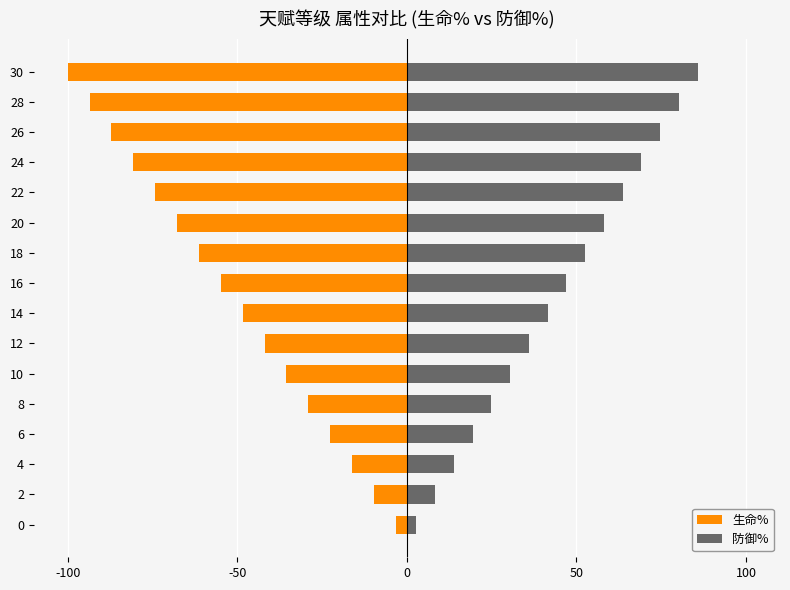

What is the value of the 防御% bar at the 15th from the left?

80.2